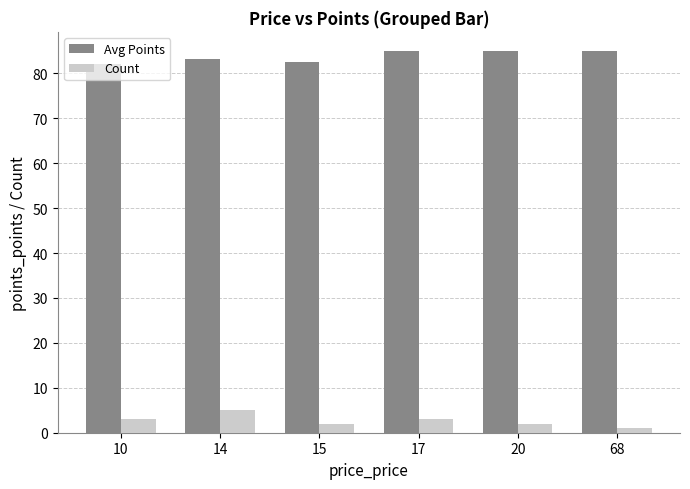

True or false: Avg Points has a value of 45.8 at 14.

False